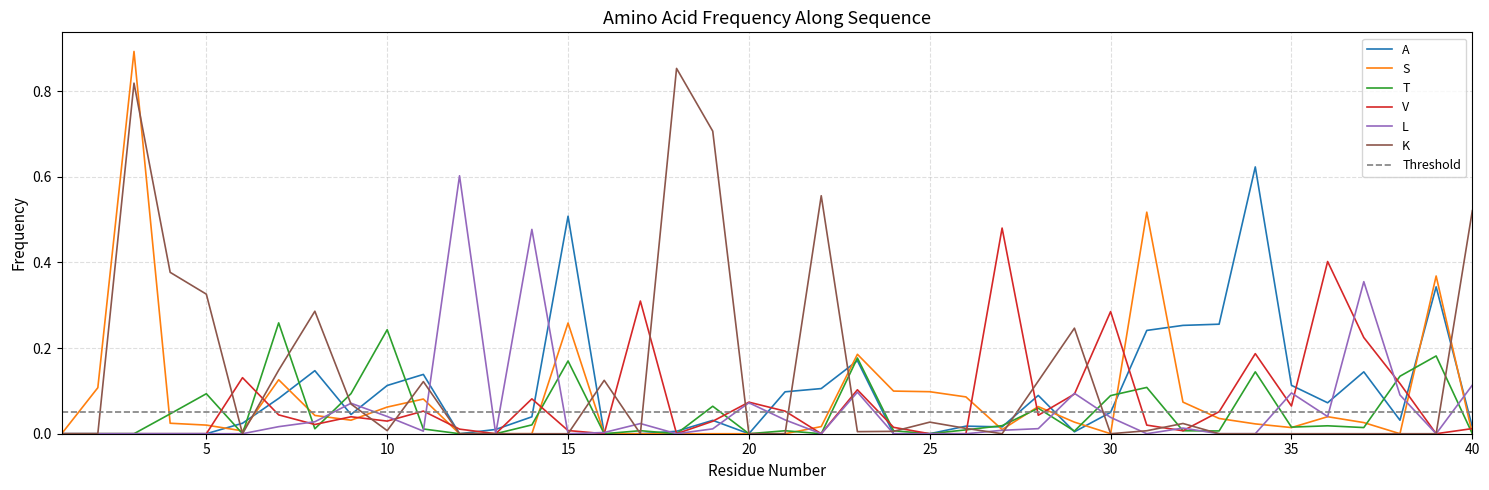

How many lines are shown in the chart?

6